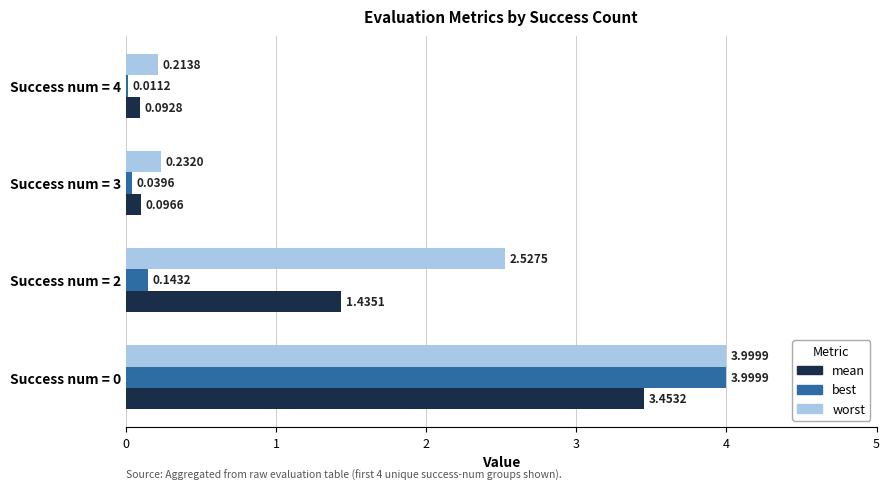

Which series has the largest total across all categories?

worst